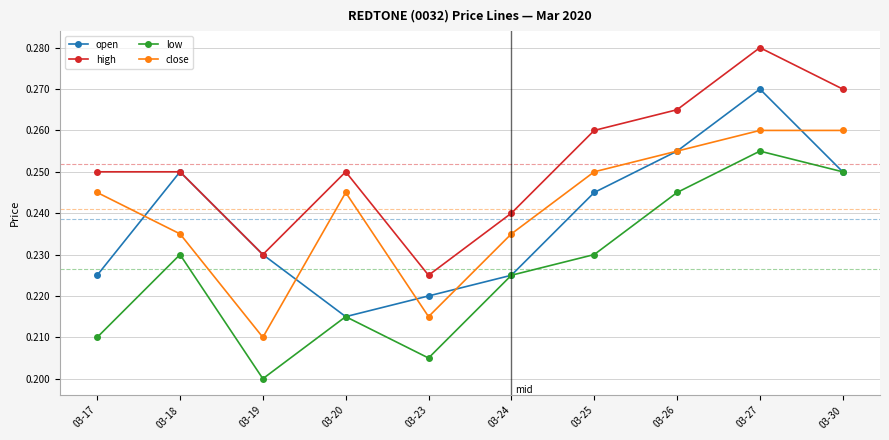

Is it true that close equals 0.2 at 03-24?

True